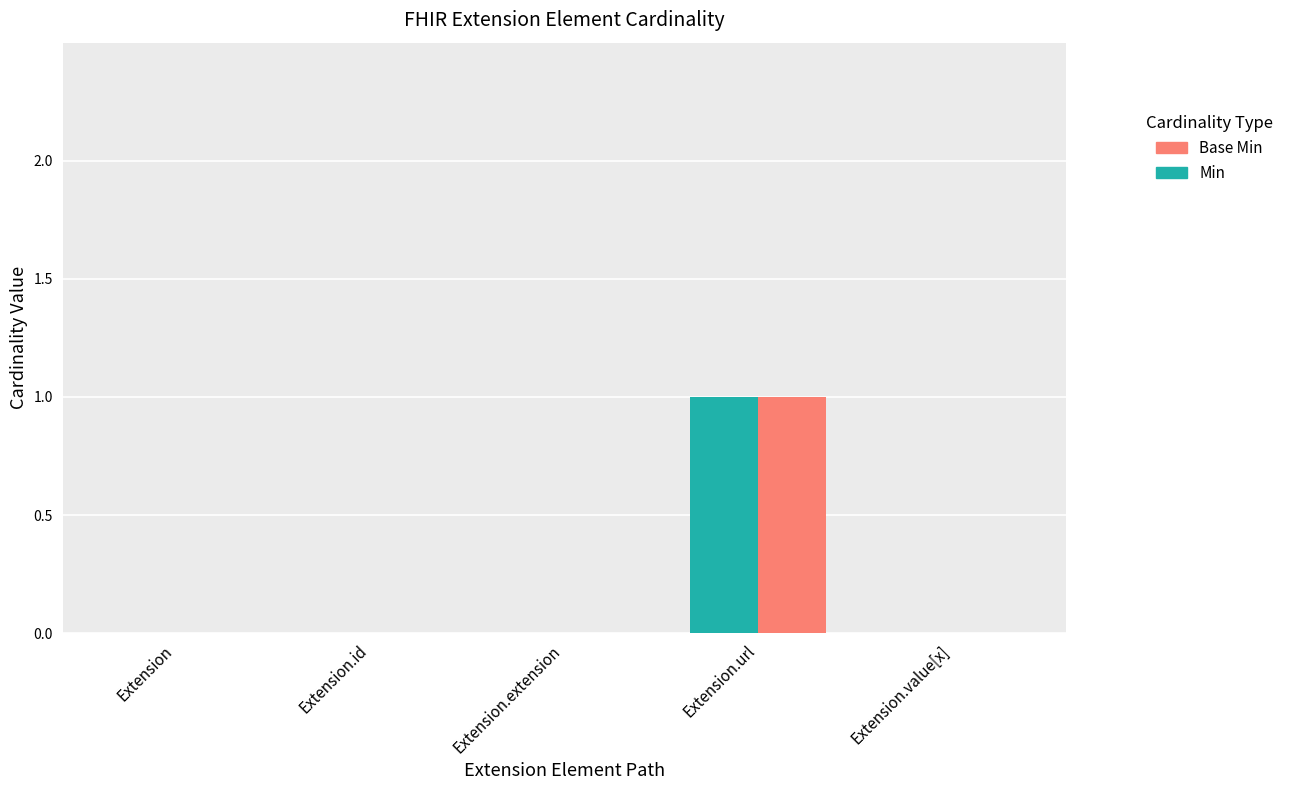

Reading left to right, extract all data points from this chart.

Min: Extension=0	Extension.id=0	Extension.extension=0	Extension.url=1	Extension.value[x]=0
Base Min: Extension=0	Extension.id=0	Extension.extension=0	Extension.url=1	Extension.value[x]=0